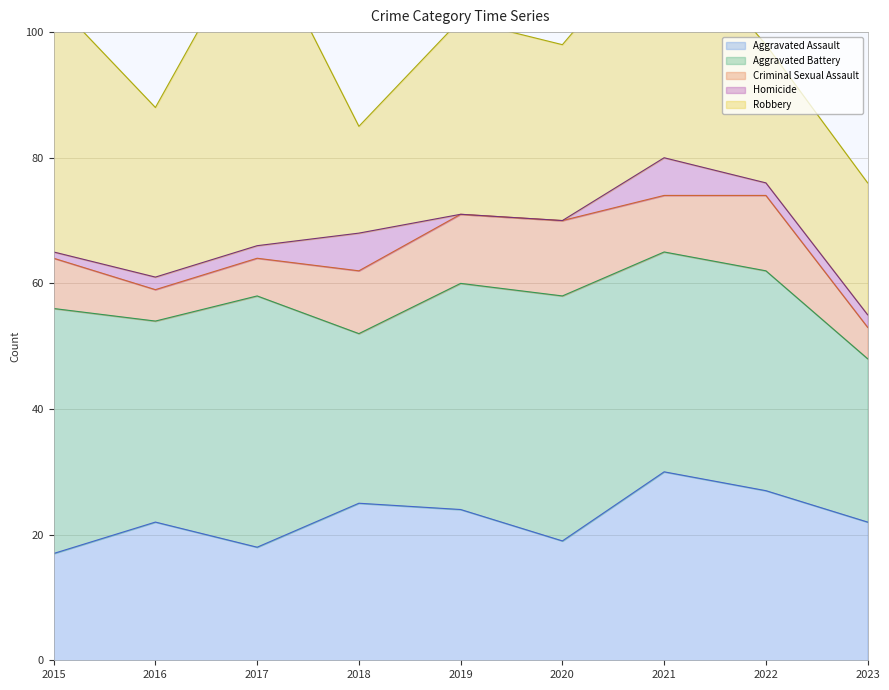

Is it true that Aggravated Battery equals 7 at 2023?

False